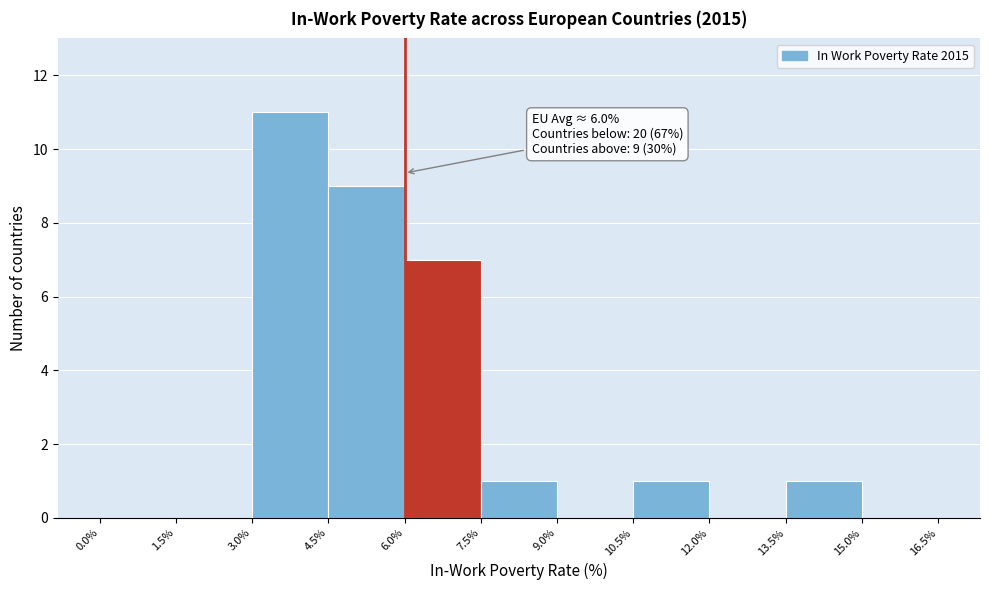

Over which range of the x-axis is the bar tallest?

3.0% to 4.5%